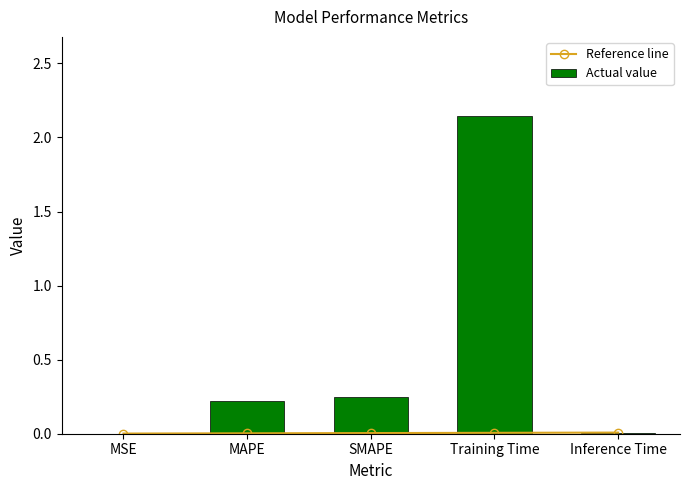

Are the bars horizontal?

No